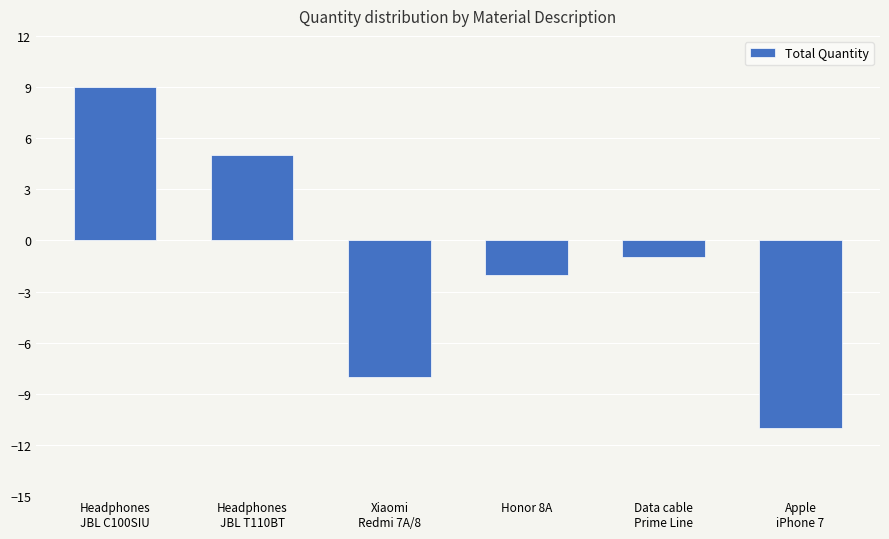

Is it true that the value at Headphones
JBL T110BT is 5?

True